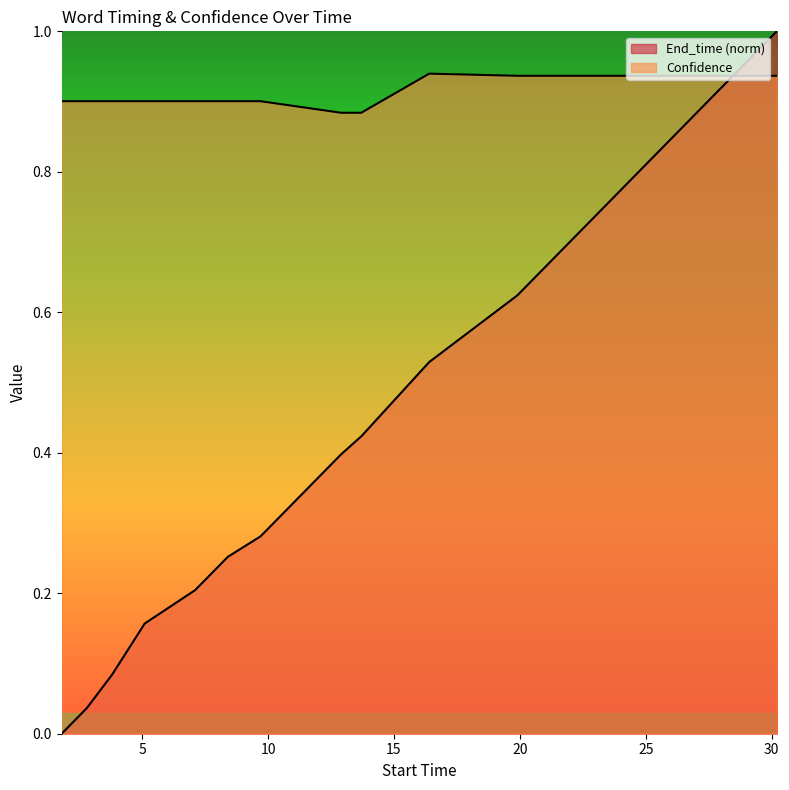

At which category is the sum across all series the highest?

30.2